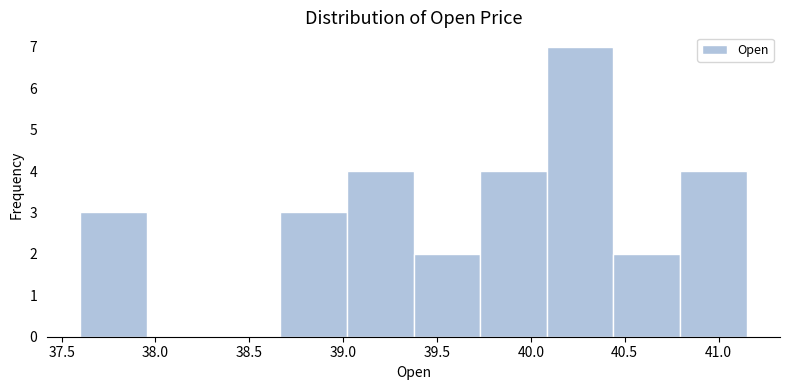

Reading left to right, list every bar in this chart as the range it spans on the x-axis followed by its height. Neither the bar edges nor the heights are printed on the chart, so give them approximately, as read against the axes.

37.60 to 37.95: 3
37.95 to 38.30: 0
38.30 to 38.65: 0
38.65 to 39.00: 3
39.00 to 39.40: 4
39.40 to 39.75: 2
39.75 to 40.10: 4
40.10 to 40.45: 7
40.45 to 40.80: 2
40.80 to 41.15: 4